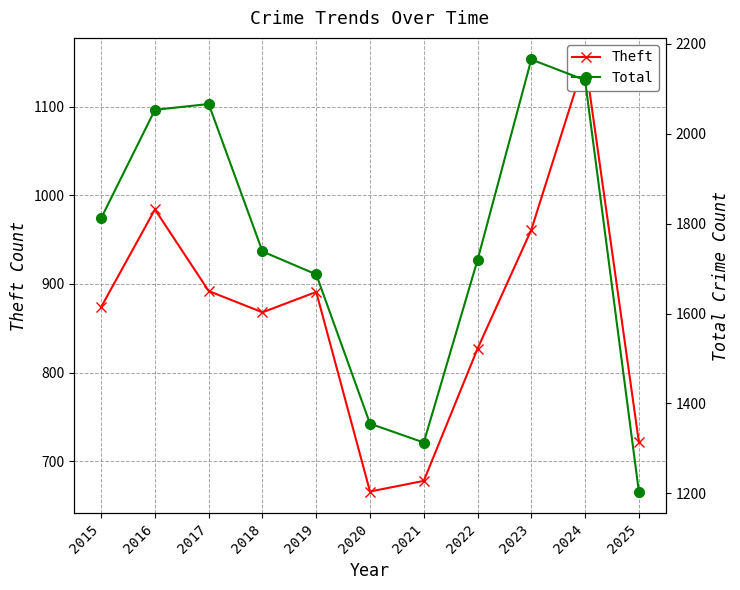

Rank the categories by Theft value from highest to lowest.

2024, 2016, 2023, 2017, 2019, 2015, 2018, 2022, 2025, 2021, 2020